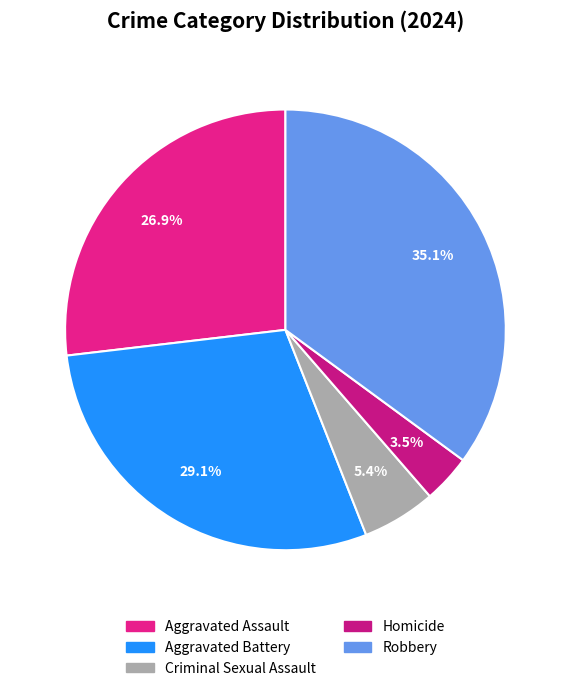

Which slice is the largest?

Robbery